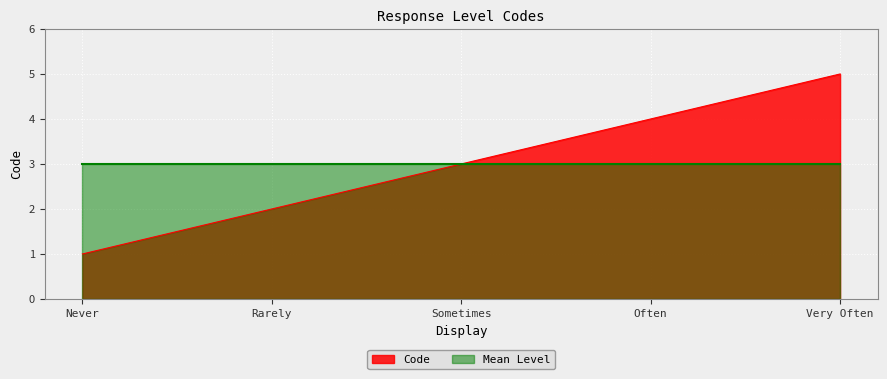

Where is the data nearest to the value 3?

Sometimes